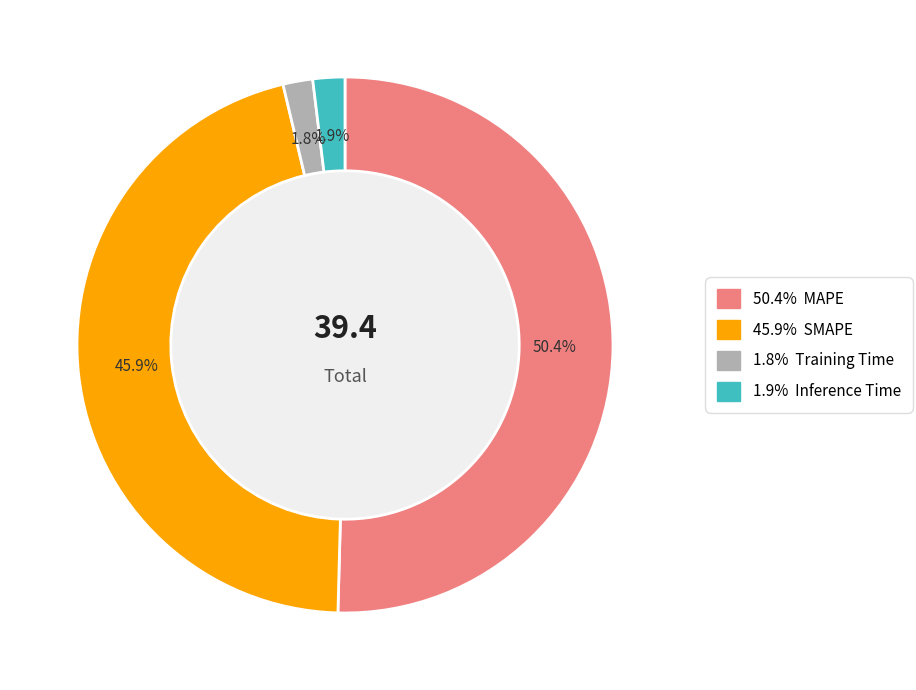

Is there any slice that represents more than half of the pie?

Yes